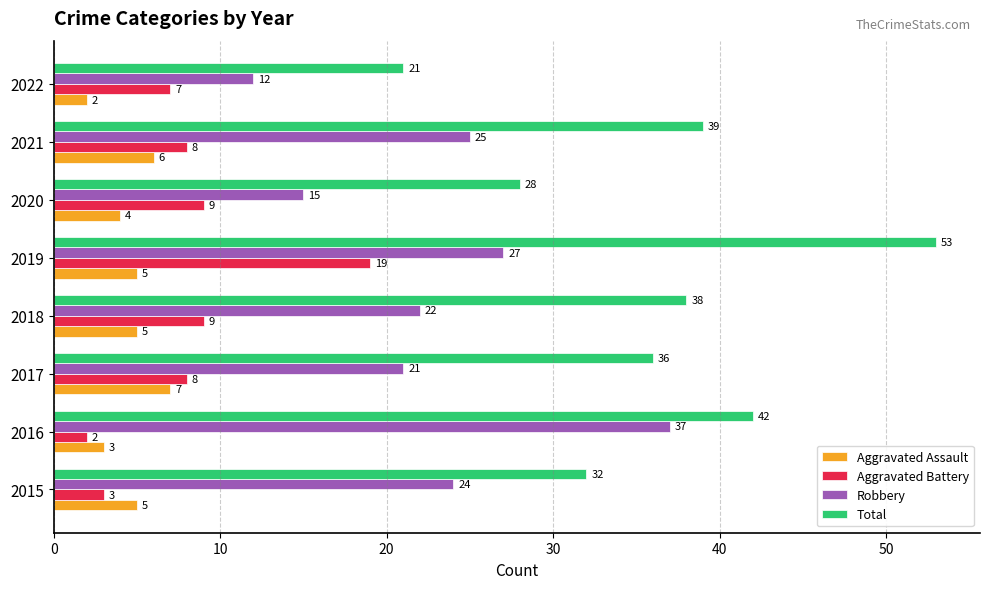

What is the difference between the maximum and minimum values in the Robbery series?

25